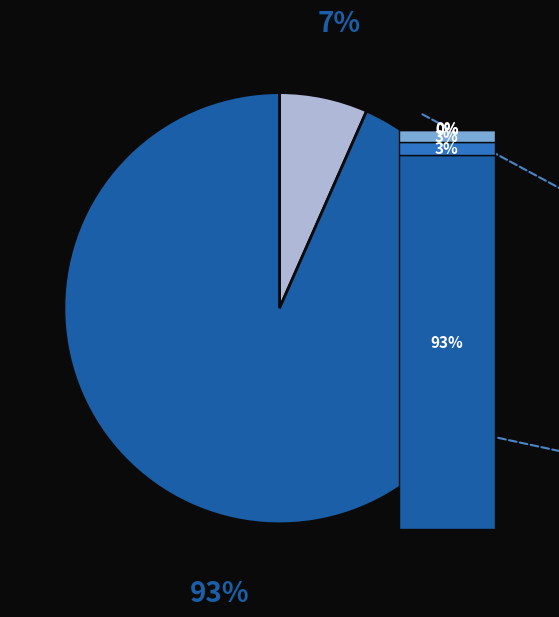

Count the number of slices in the pie.

5